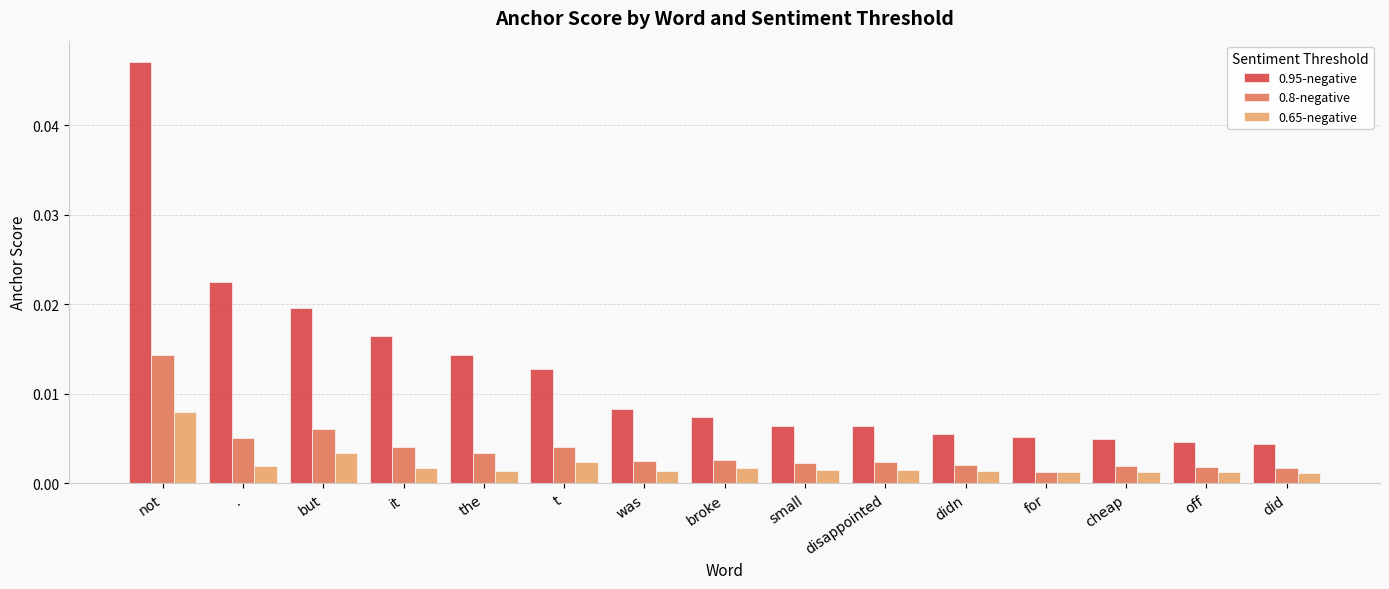

Which series has the largest total across all categories?

0.95-negative